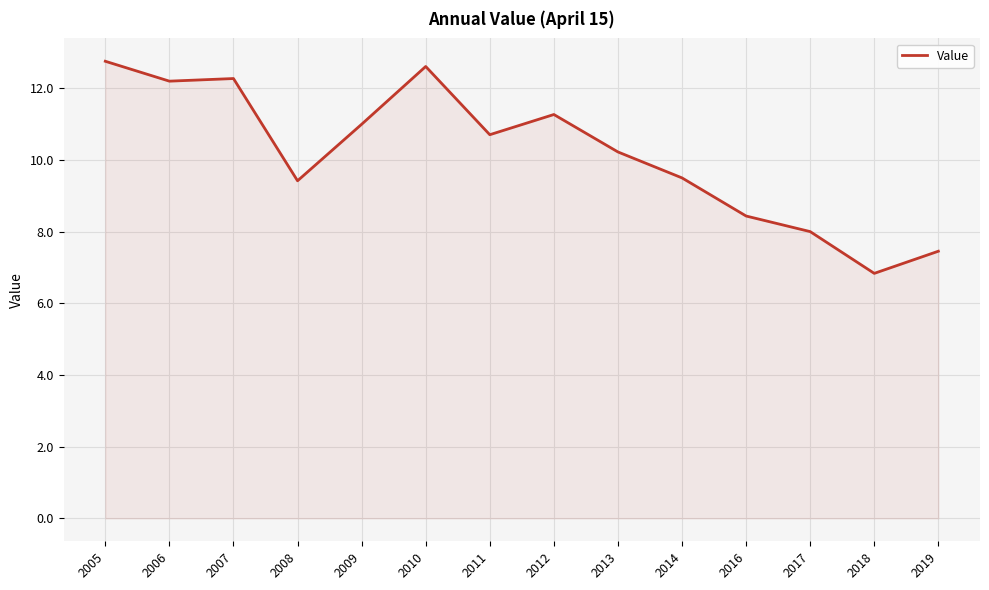

The chart shows a value of 17.7 at 2010. True or false?

False